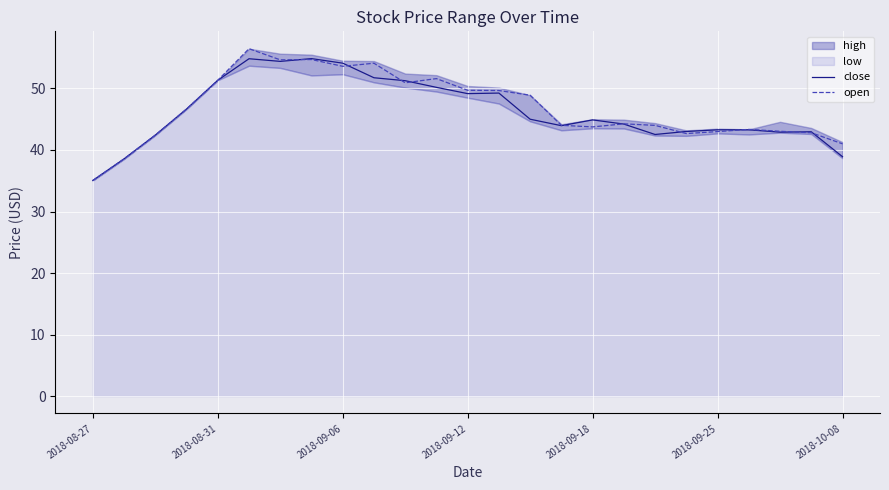

How many lines are shown in the chart?

2